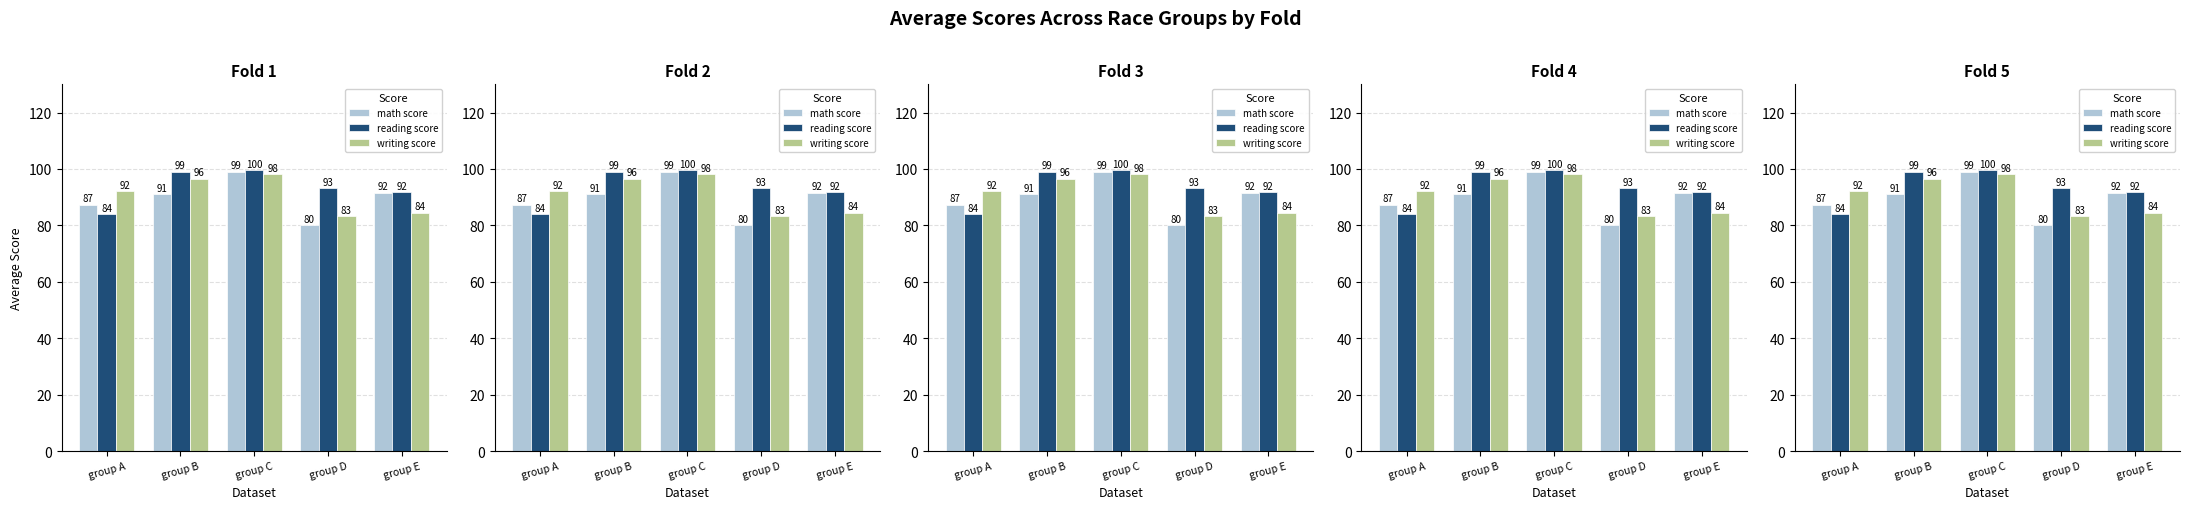

What is the average value of the math score series?

89.8